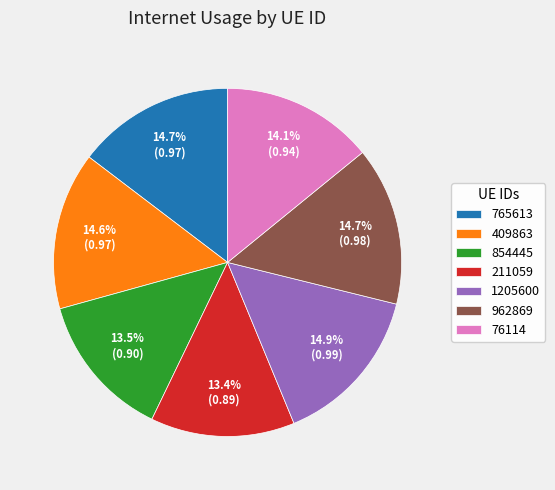

Between 765613 and 76114, which is larger?

765613